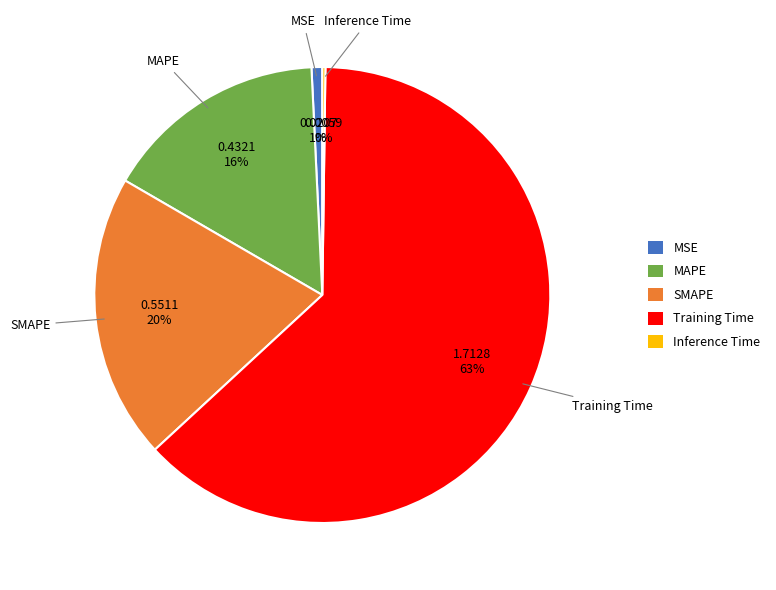

True or false: MSE accounts for 1% of the total.

True